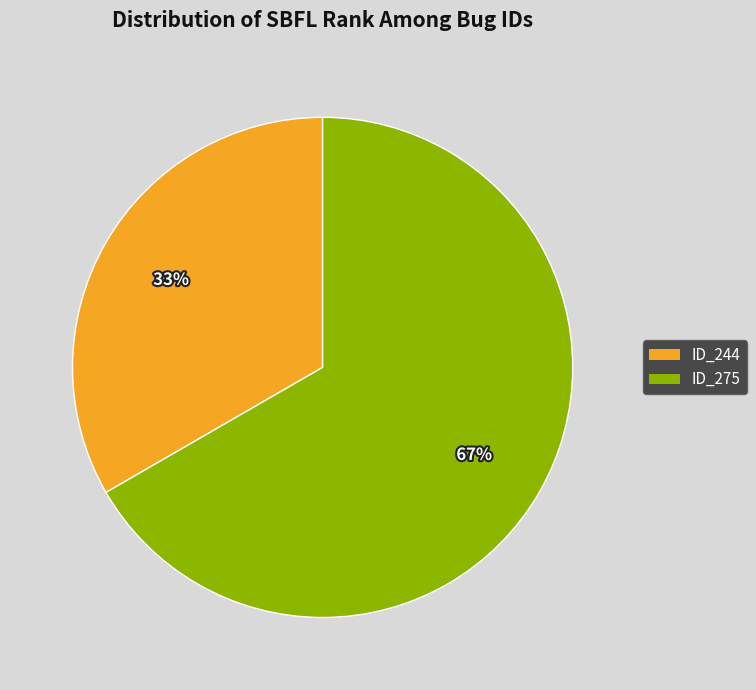

Count the number of slices in the pie.

2